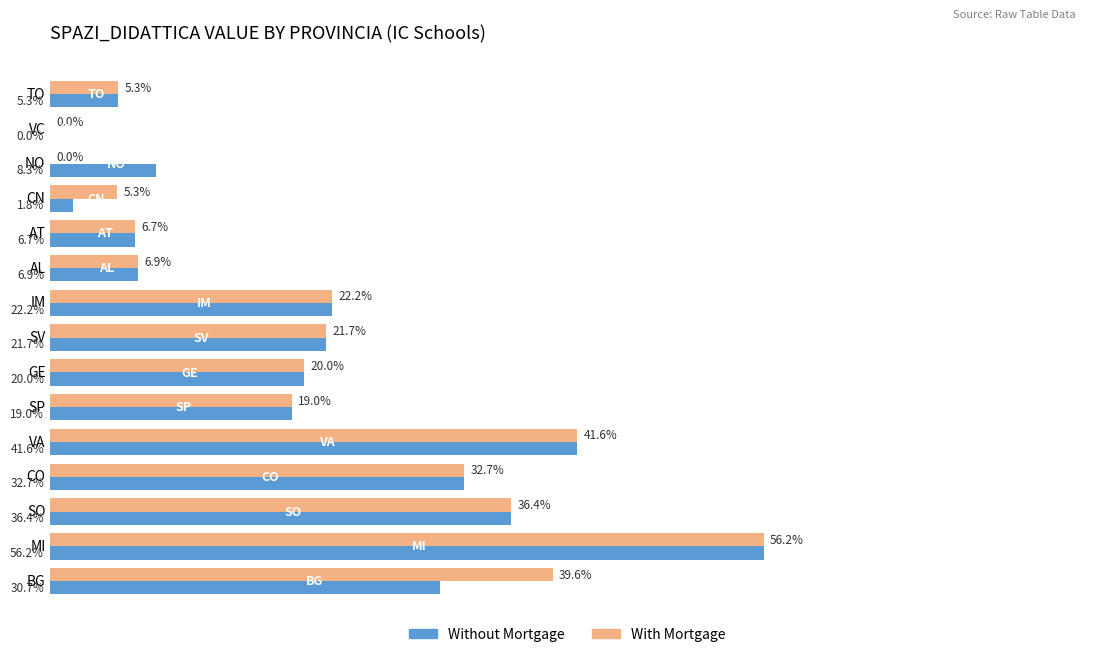

Reading right to left, extract all data points from this chart.

Without Mortgage: 0.3	0.6	0.4	0.3	0.4	0.2	0.2	0.2	0.2	0.1	0.1	0.0	0.1	0.0	0.1
With Mortgage: 0.4	0.6	0.4	0.3	0.4	0.2	0.2	0.2	0.2	0.1	0.1	0.1	0.0	0.0	0.1